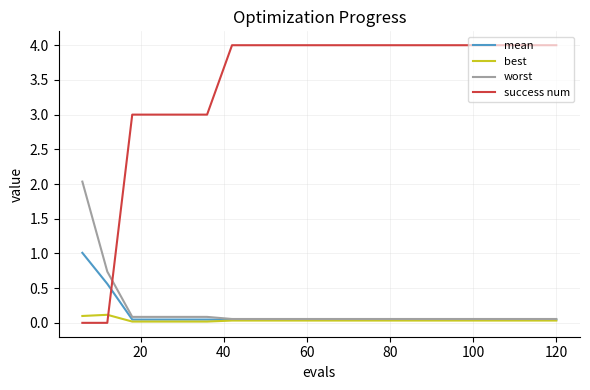

List the series in order of their peak value, lowest first.

best, mean, worst, success num